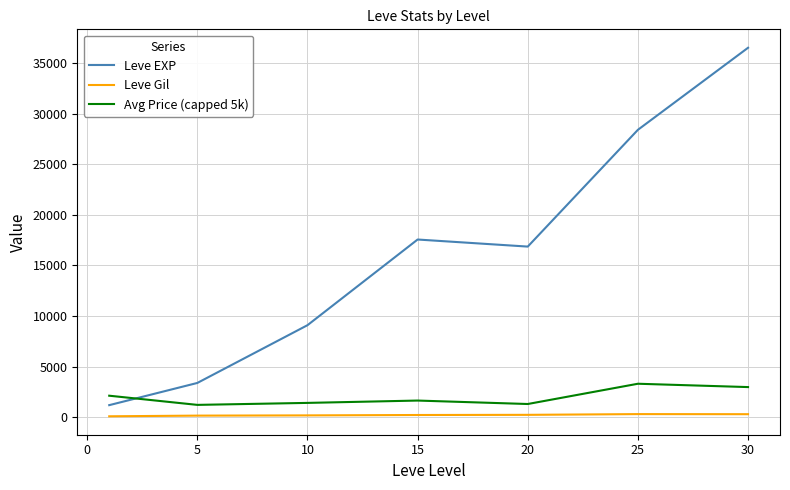

List the series in order of their peak value, lowest first.

Leve Gil, Avg Price (capped 5k), Leve EXP